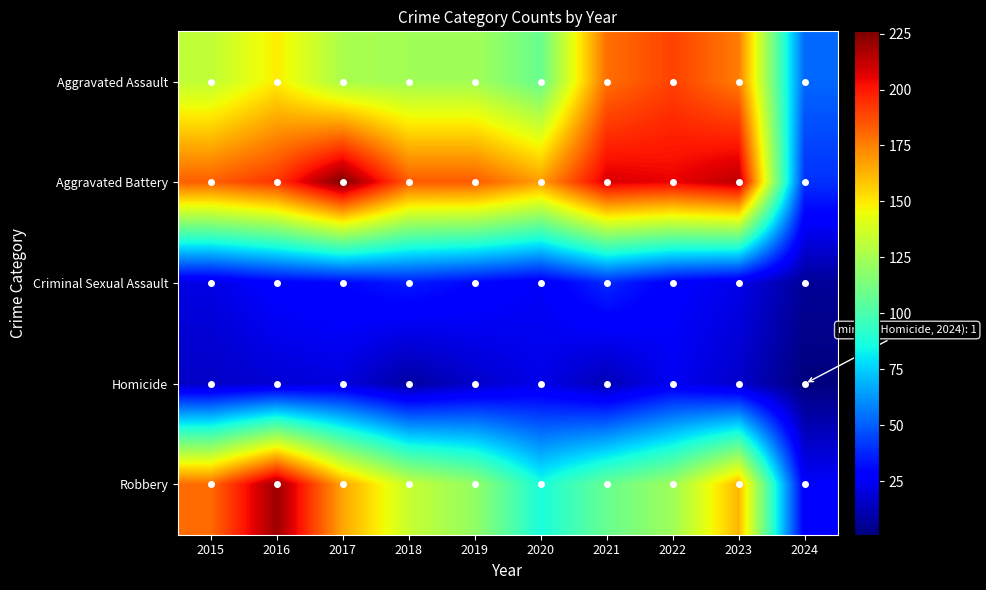

At how many categories does at least one series exceed 154?

9